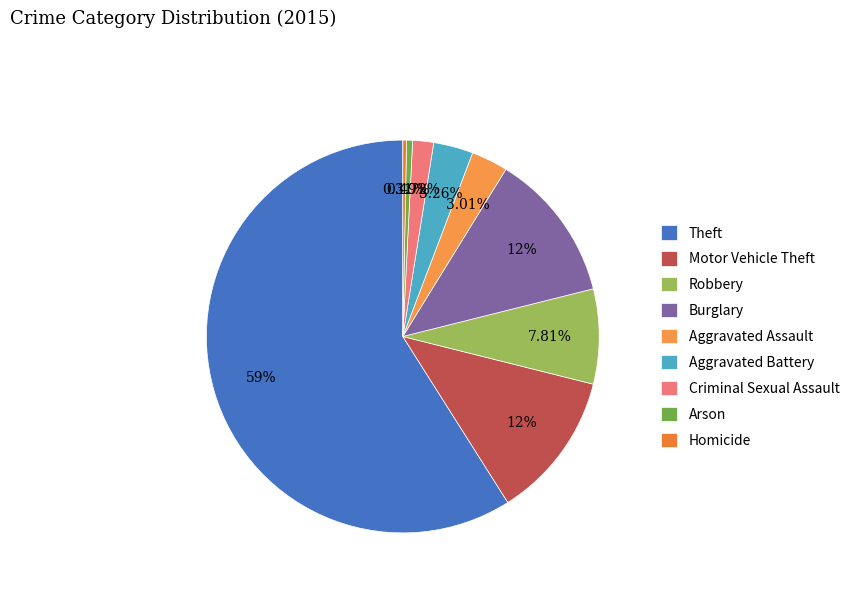

What is the majority slice?

Theft